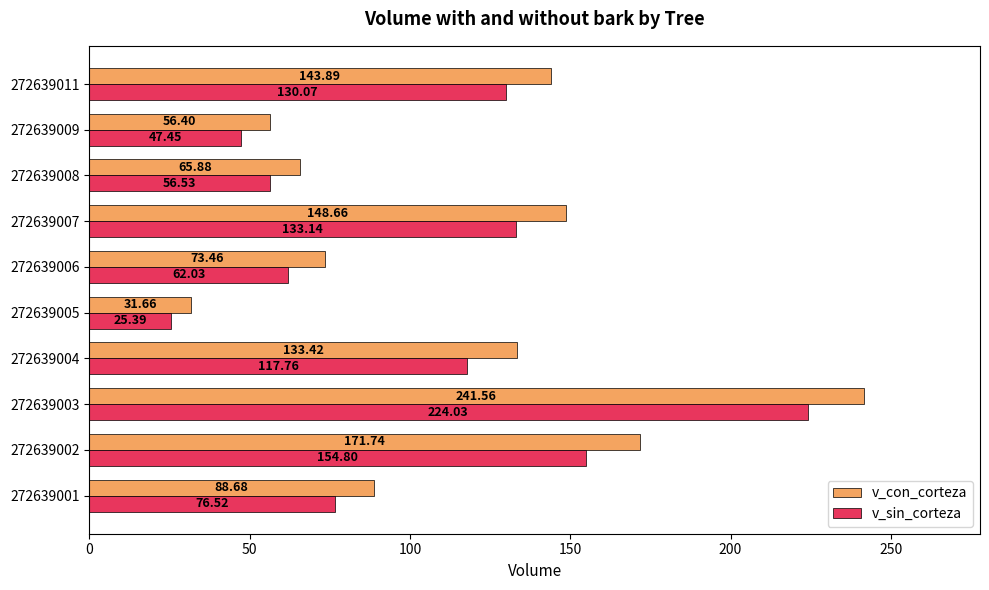

List the labels in order of v_sin_corteza value, smallest first.

272639005, 272639009, 272639008, 272639006, 272639001, 272639004, 272639011, 272639007, 272639002, 272639003